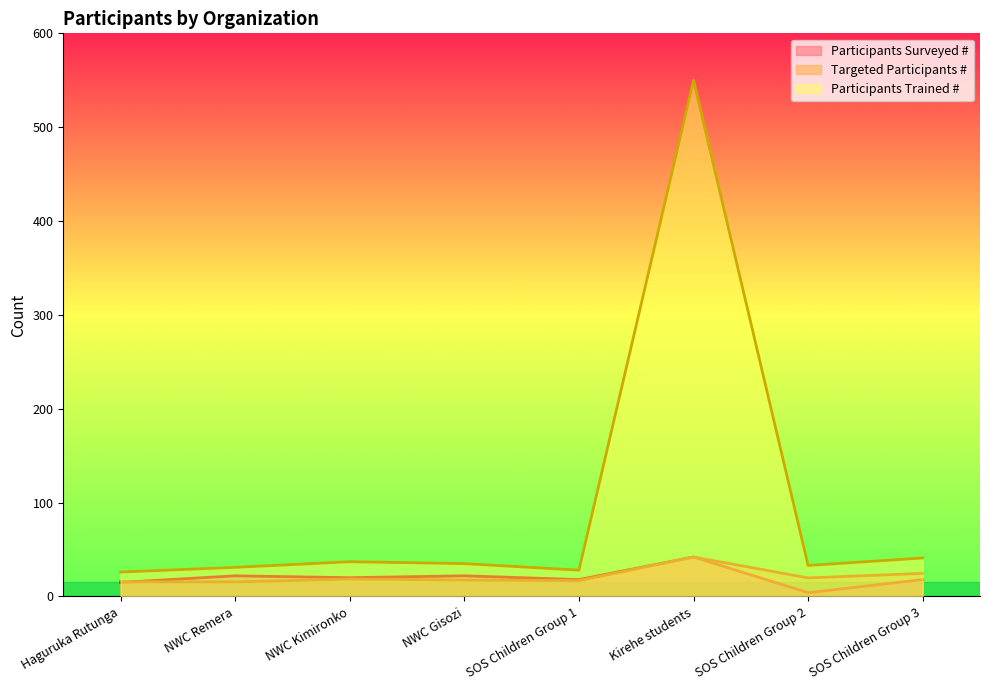

How many values in the Participants Trained # series exceed 35?

3